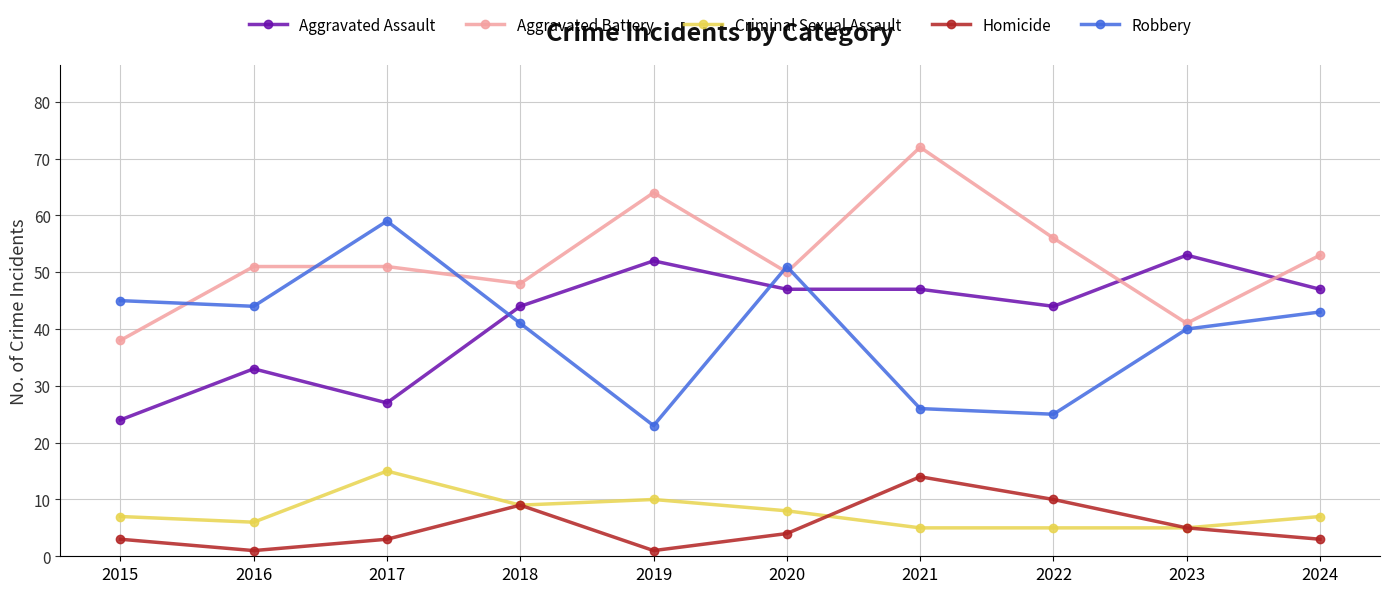

What is the value of the Aggravated Assault point at the 9th from the left?

53